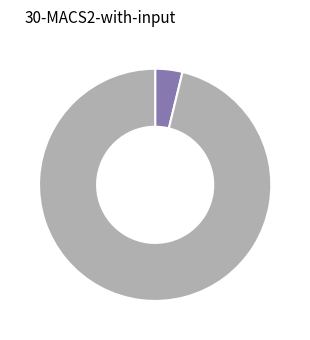

Does any single category account for the majority?

Yes